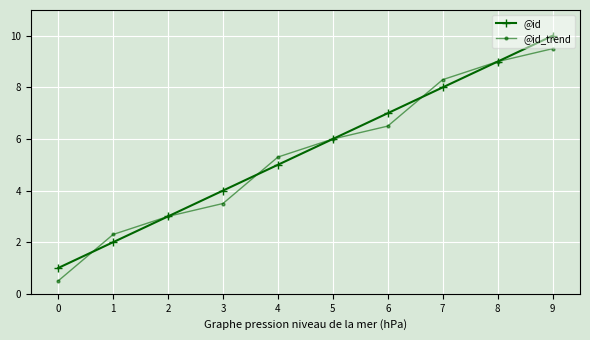

What is the total value across all series at 4?

10.3